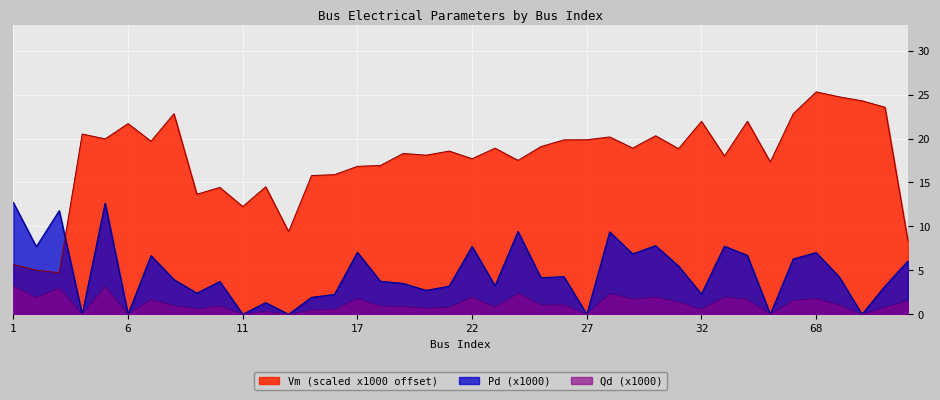

The value of Pd at 12 is 1.3. True or false?

True